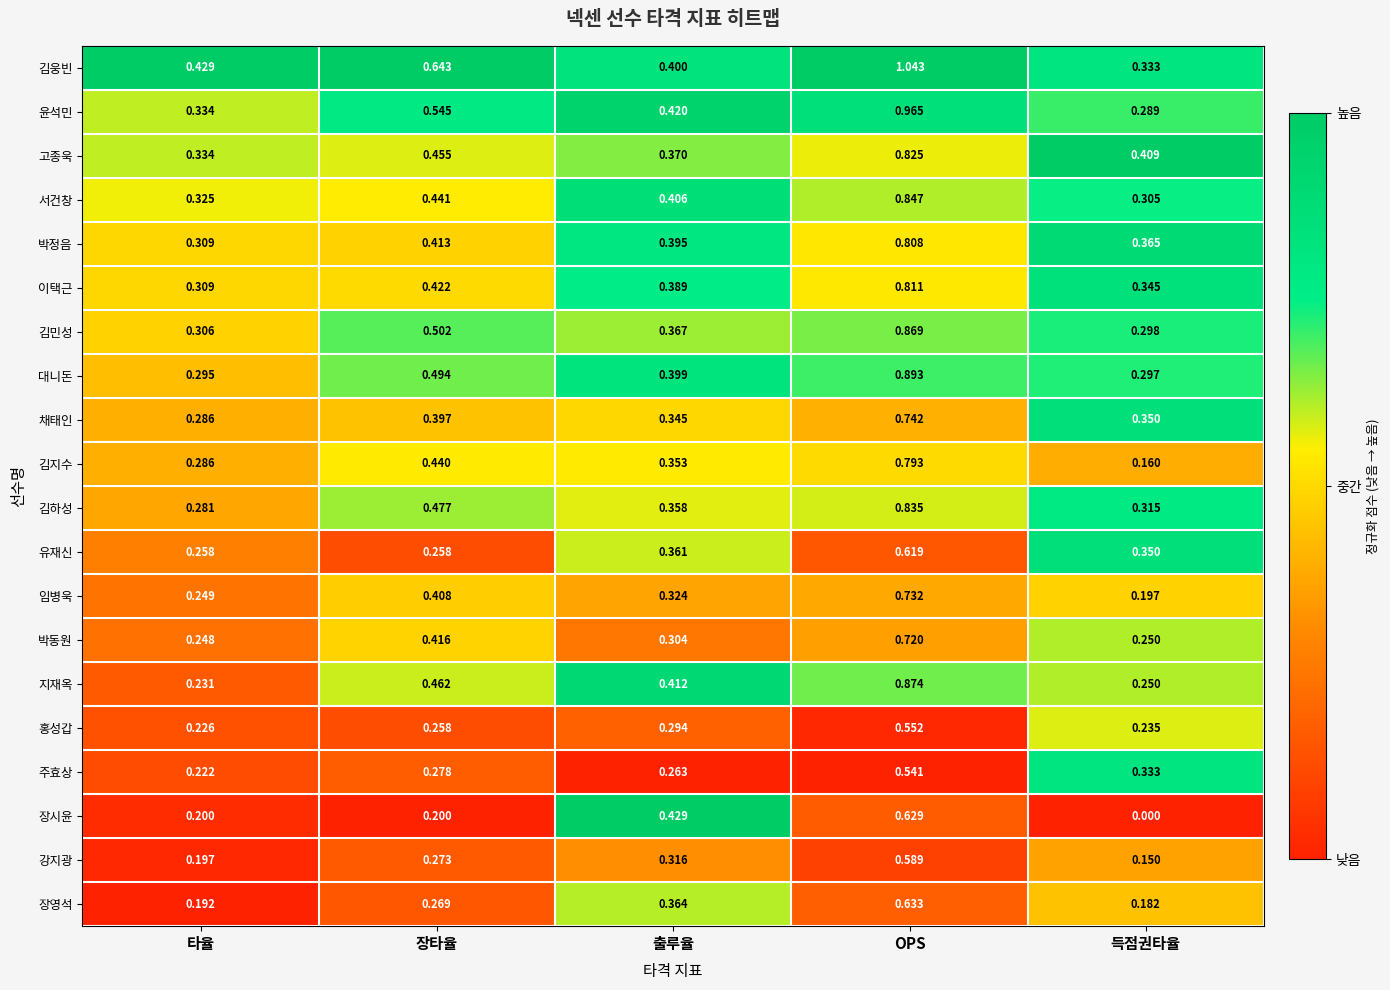

How many data points does each series have?

5